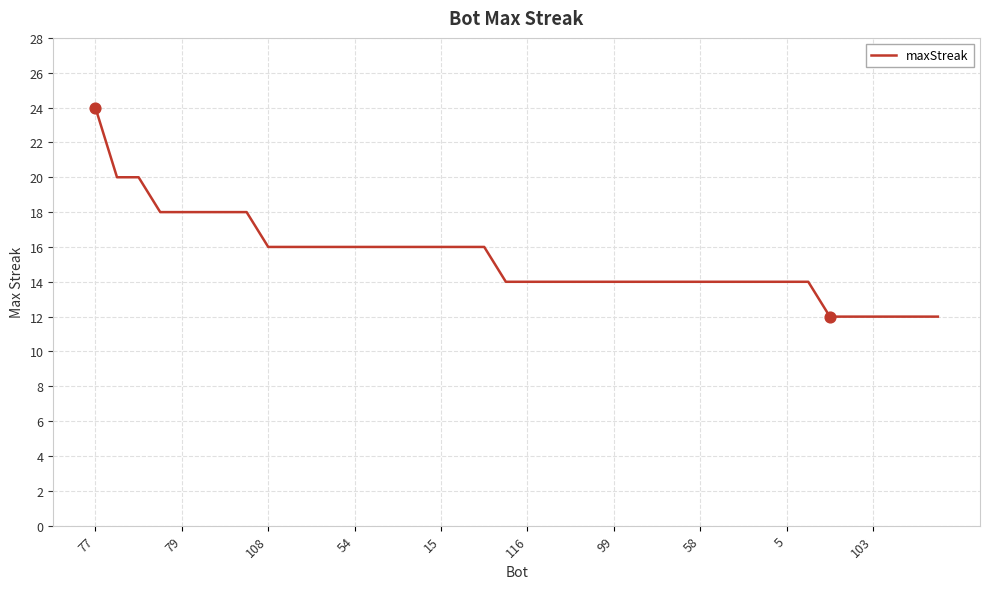

What is the minimum value shown in the chart?

12